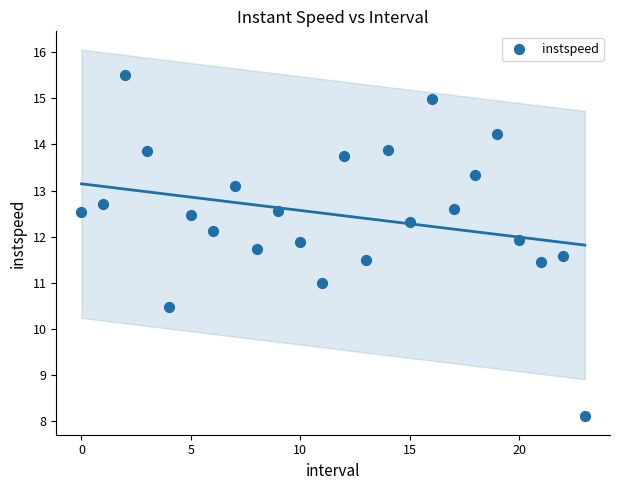

What is the range of Y values (max minus min)?

7.4